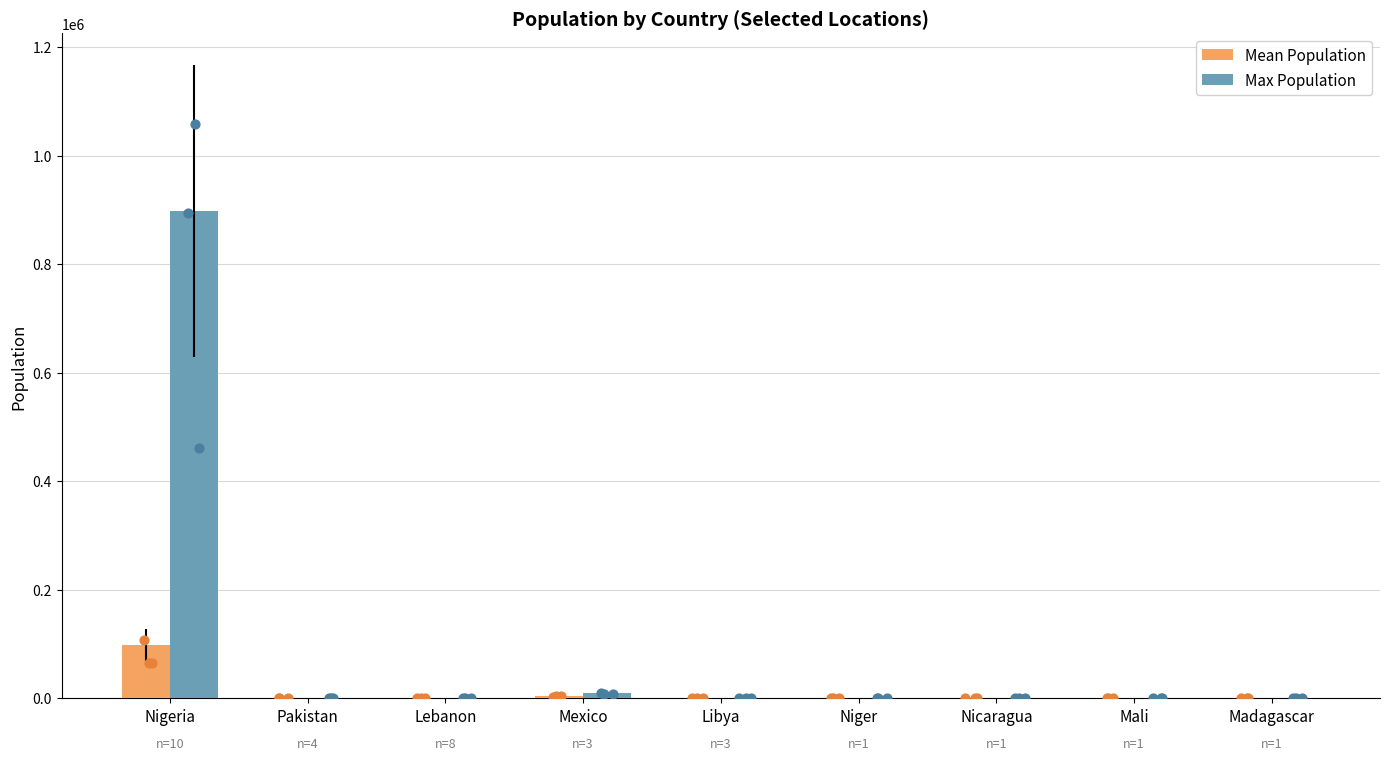

Is the value of Max Population at Nicaragua greater than the value of Mean Population at Mali?

No